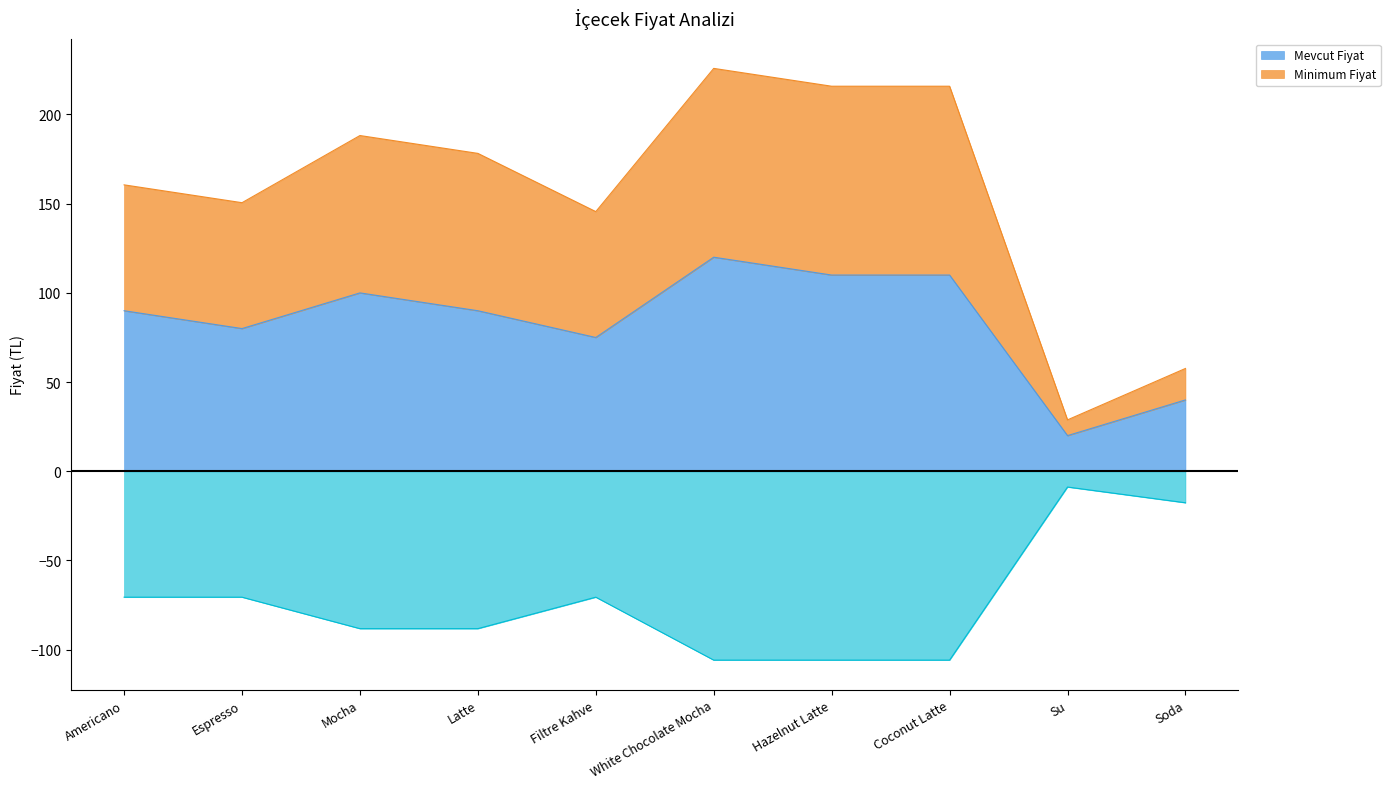

What is the value of the Mevcut Fiyat point at the 7th from the left?

110.0